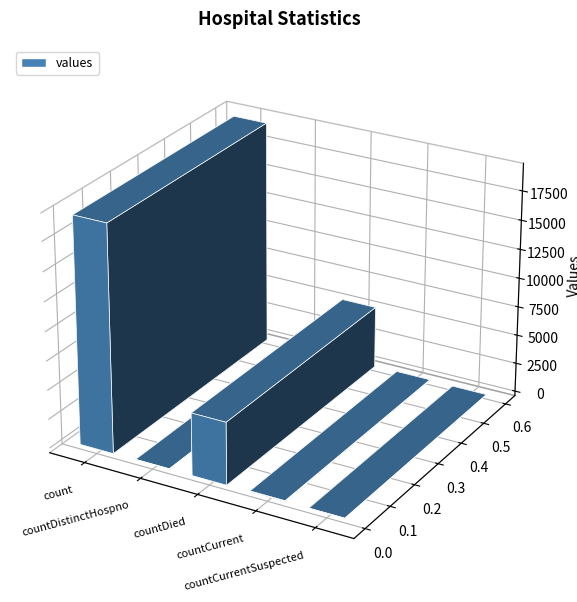

Where is the data nearest to the value 9710?

countDied